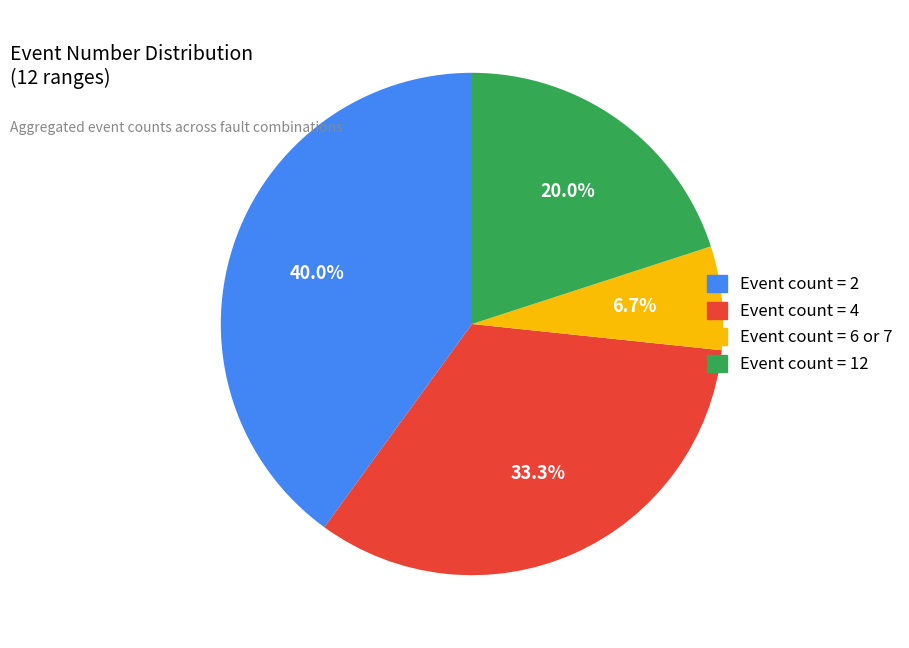

To the nearest percent, what is the average slice percentage?

25%